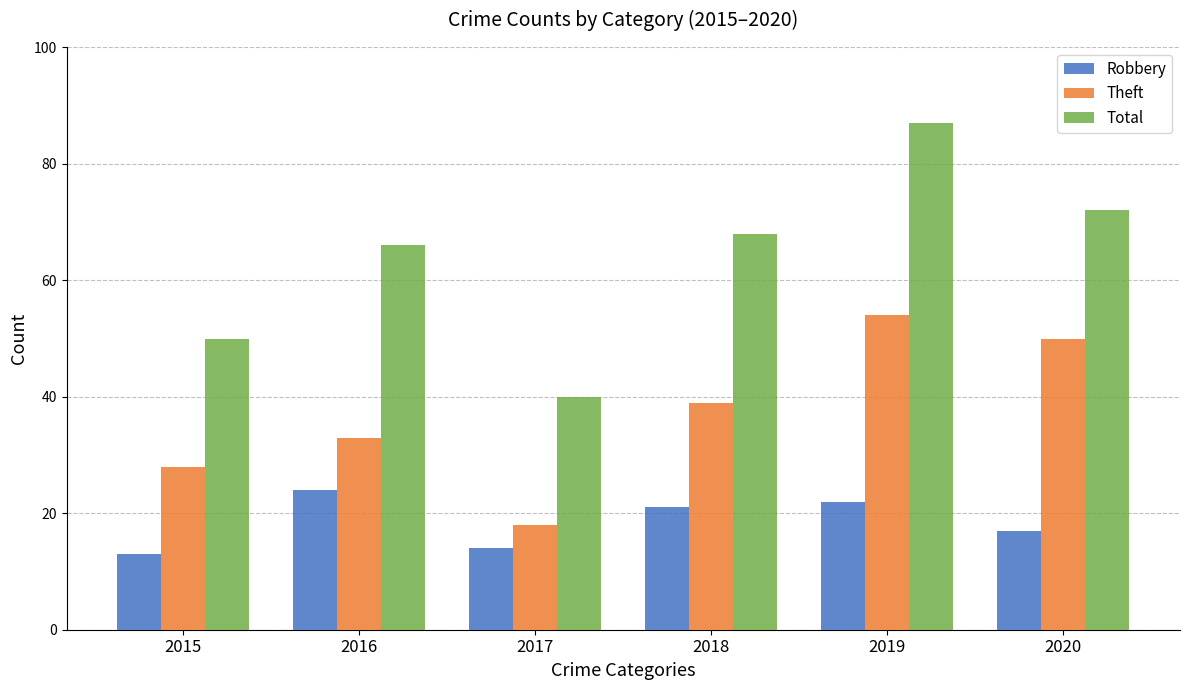

What is the sum of all Robbery values?

111